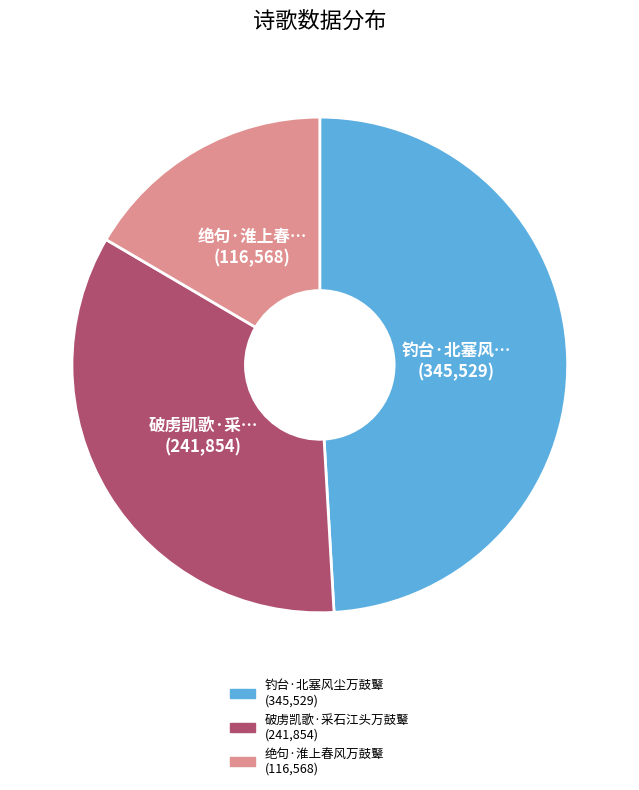

Do 破虏凯歌·采石江头万鼓鼙 and 绝句·淮上春风万鼓鼙 together represent more than half of the pie?

Yes